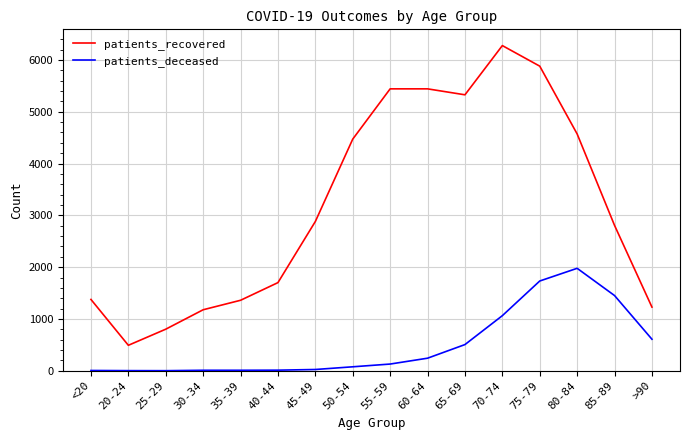

What is the sum of all patients_recovered values?

51241